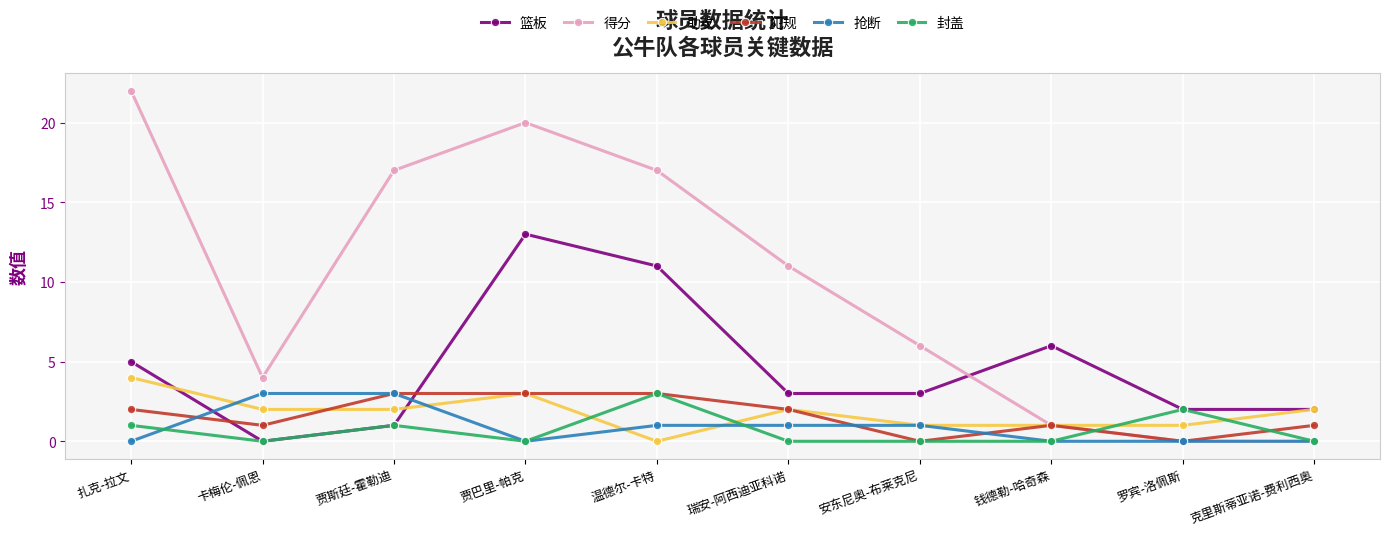

Which category has the highest value in the 篮板 series?

贾巴里-帕克